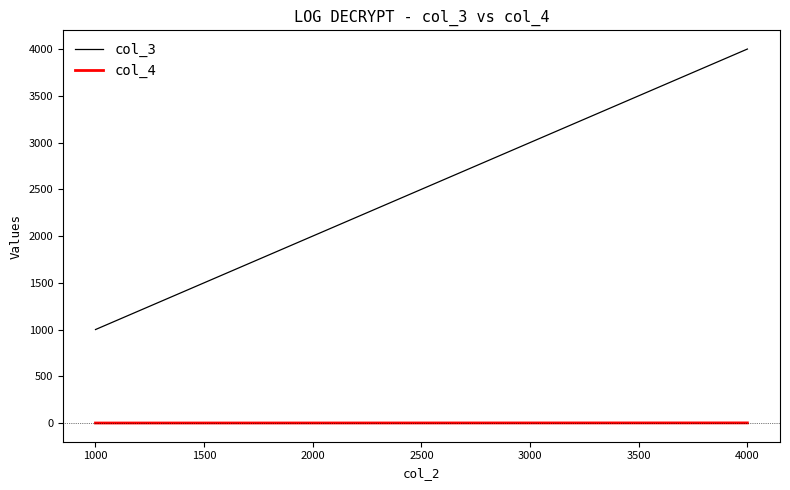

What is the sum of all col_4 values?

3.6